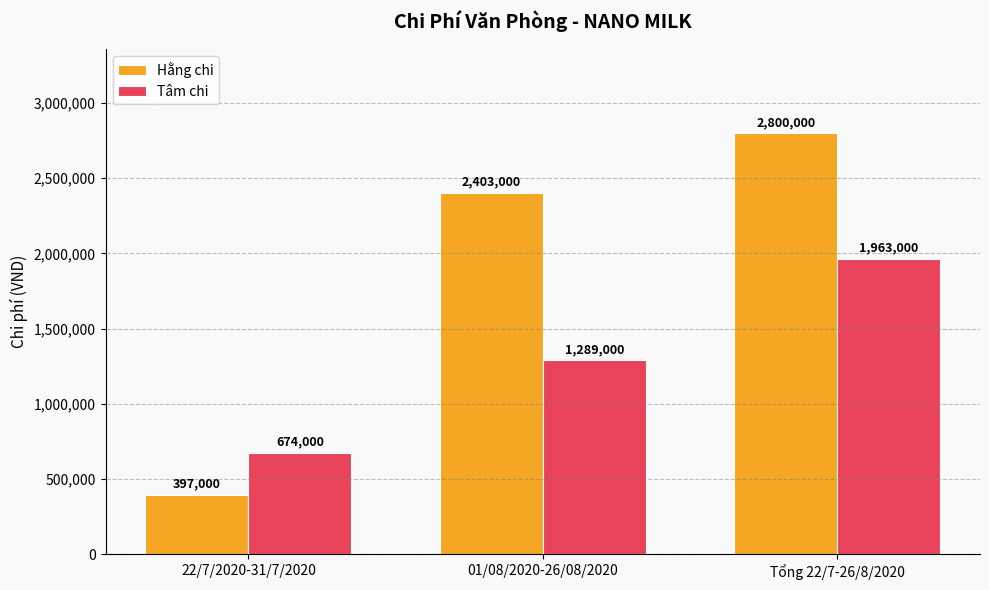

Which series has the largest range (max minus min)?

Hằng chi